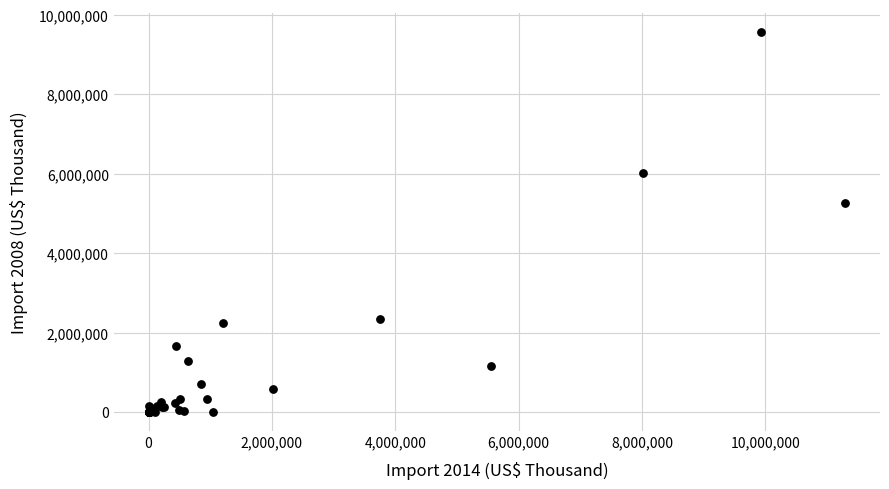

What Y value in the scatter plot is closest to 4784472?

5262434.4